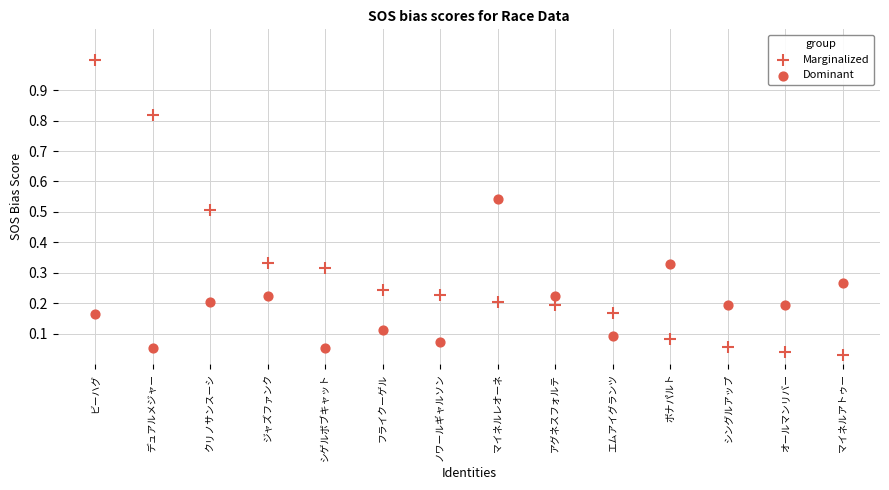

How many data points are displayed?

28